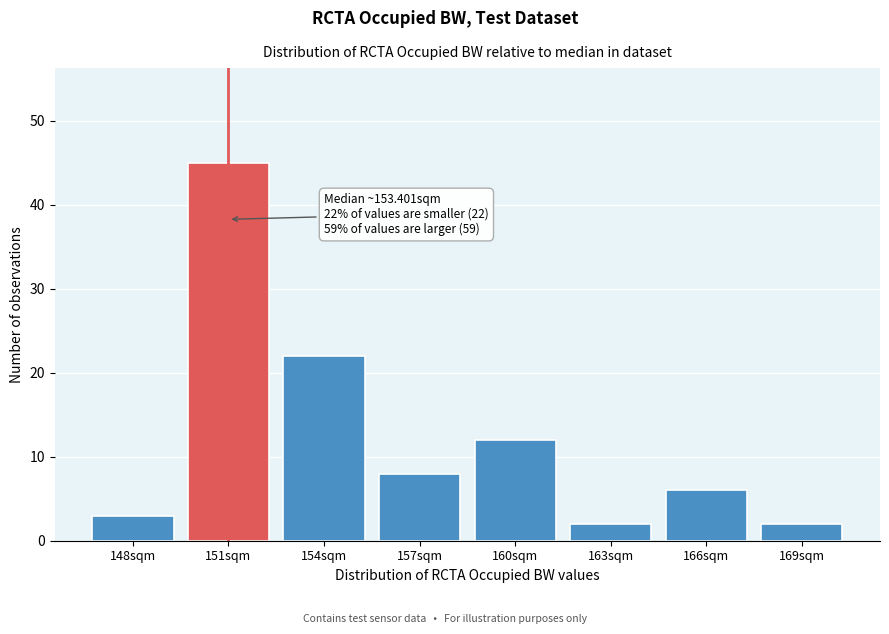

Reading right to left, extract all data points from this chart.

169sqm=2	166sqm=6	163sqm=2	160sqm=12	157sqm=8	154sqm=22	151sqm=45	148sqm=3